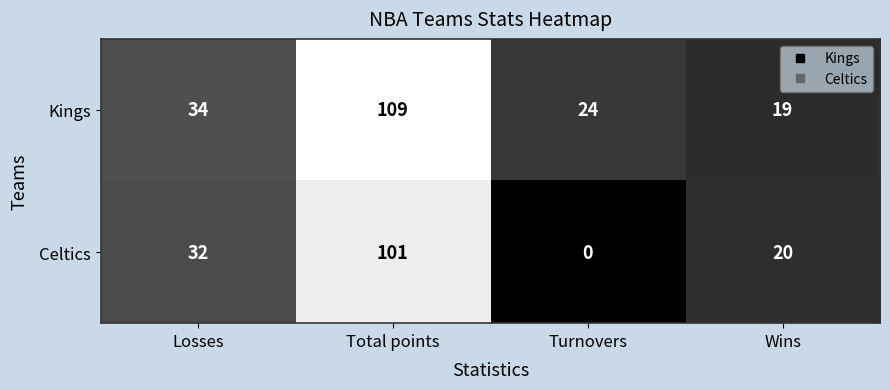

At which category is the sum across all series the highest?

Total points